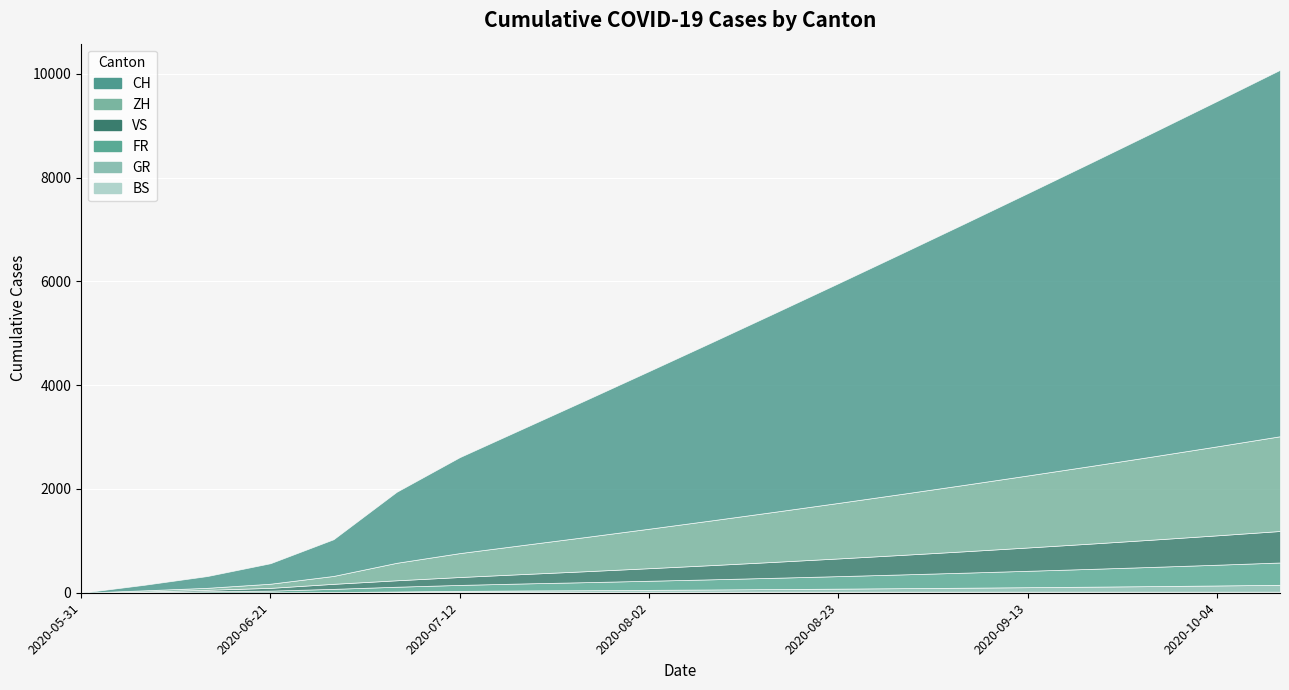

List the series in order of their peak value, highest first.

CH, ZH, VS, FR, GR, BS